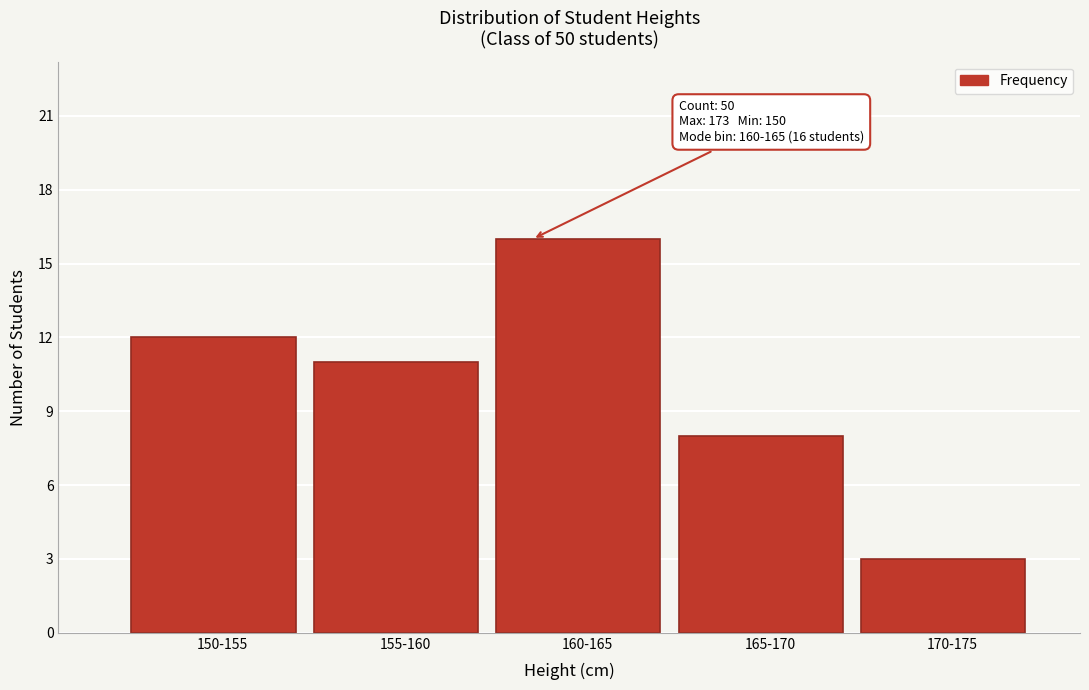

Reading left to right, transcribe all the data shown in this chart.

150-155=12	155-160=11	160-165=16	165-170=8	170-175=3